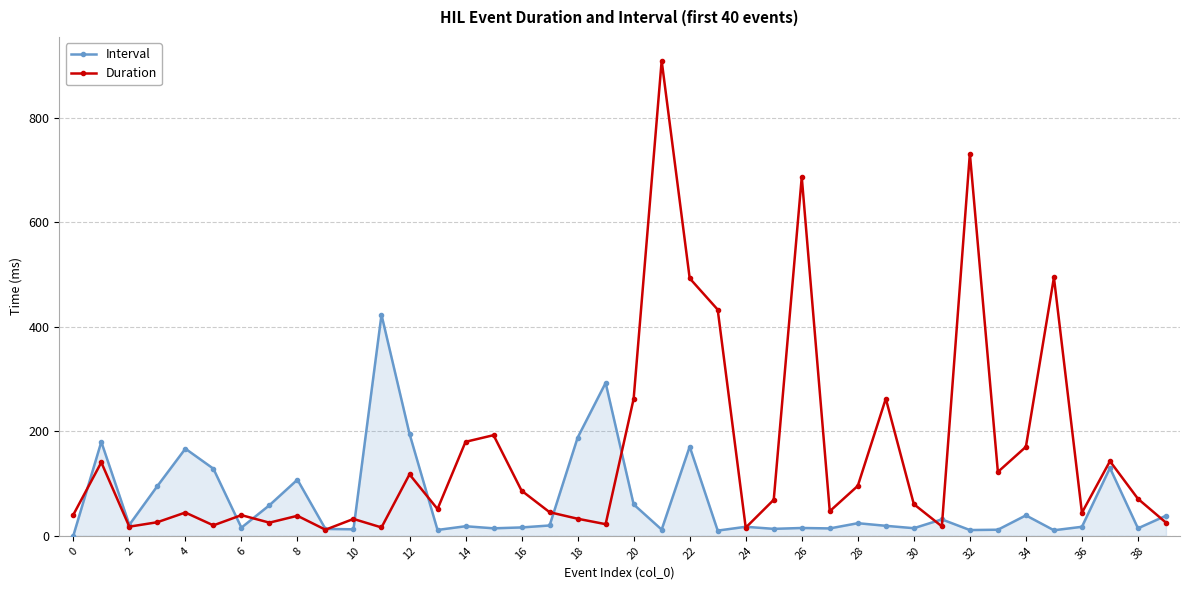

What is the lowest value of the Duration series?

11.7